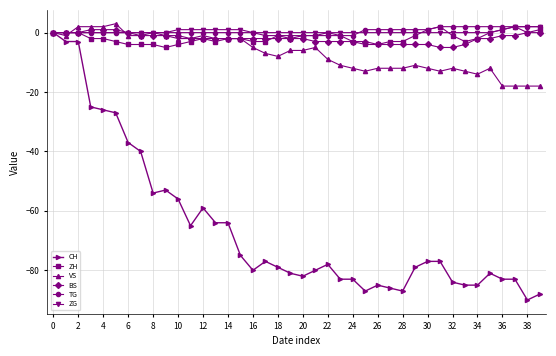

True or false: ZH has more than 0 interior local peaks.

True